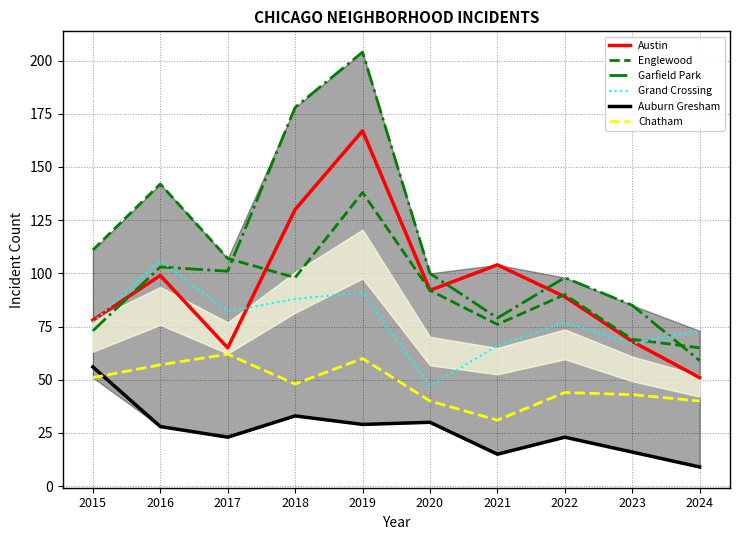

At 2024, list the series in order from smallest to largest.

Auburn Gresham, Chatham, Austin, Garfield Park, Englewood, Grand Crossing